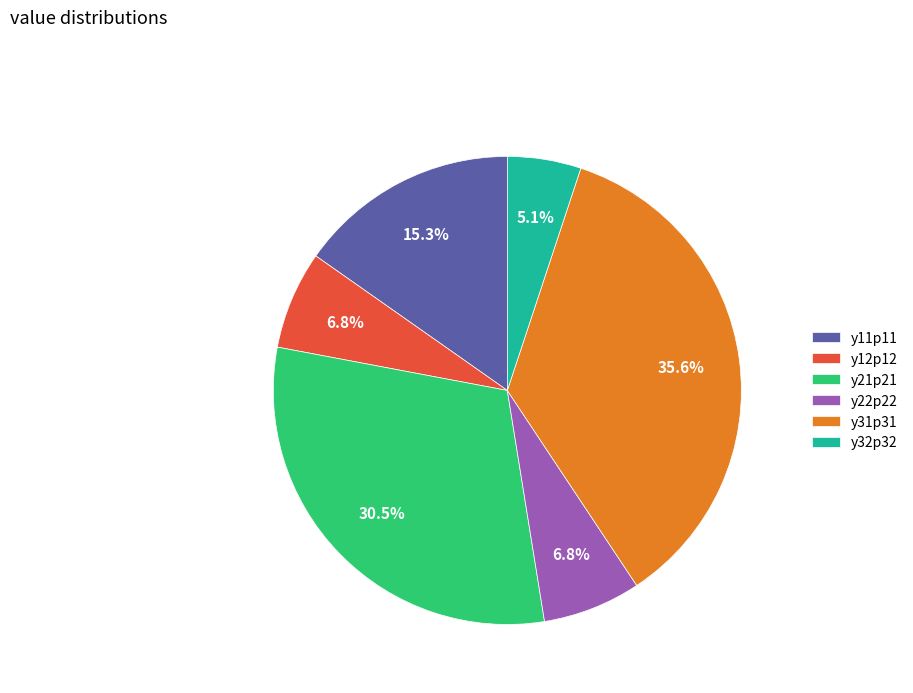

True or false: y11p11 accounts for 15% of the total.

True